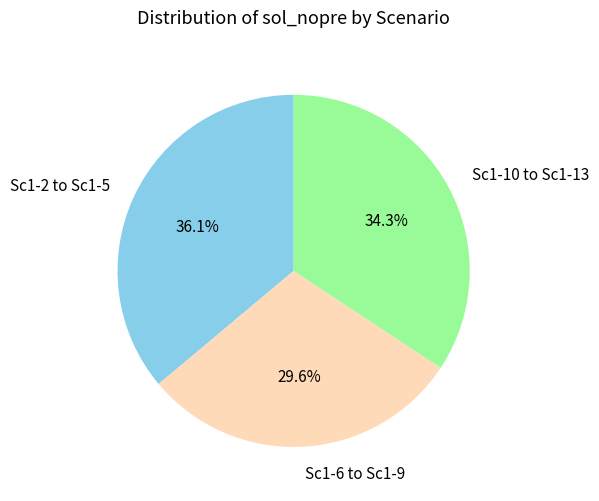

Rank the categories by value from highest to lowest.

Sc1-2 to Sc1-5, Sc1-10 to Sc1-13, Sc1-6 to Sc1-9